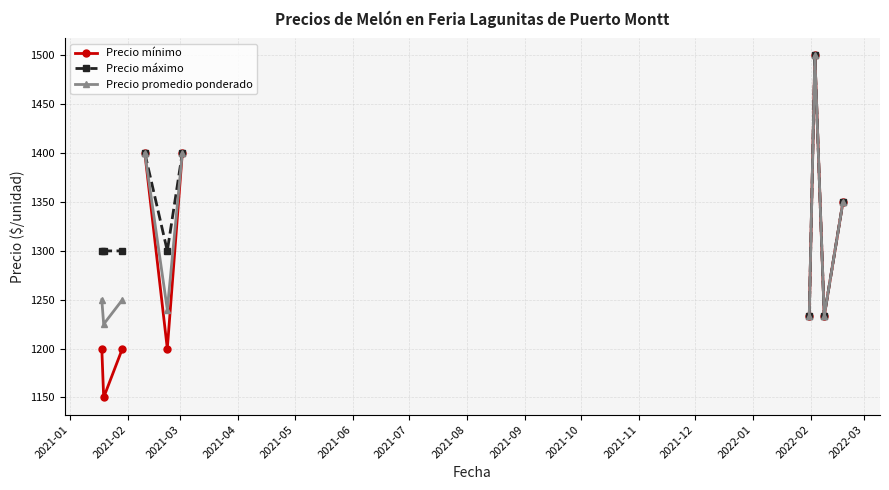

What is the value of the Precio mínimo point at the 12th from the left?

1350.0